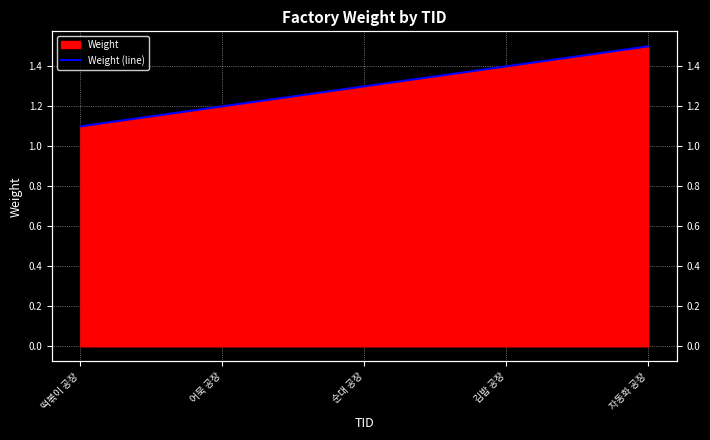

List the labels in order of value, largest first.

자동화 공장, 김밥 공장, 순대 공장, 어묵 공장, 떡볶이 공장